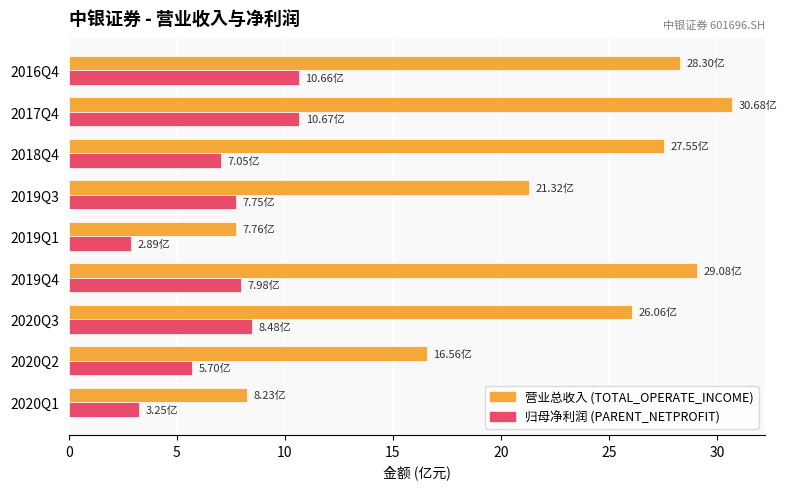

What is the difference between the highest and lowest values at 2019Q4?

21.1